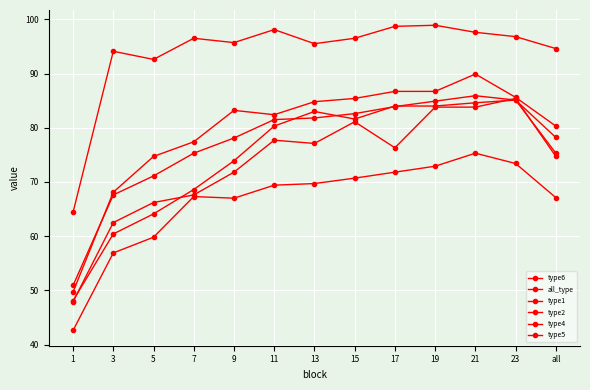

How many values in the type2 series exceed 83?

7